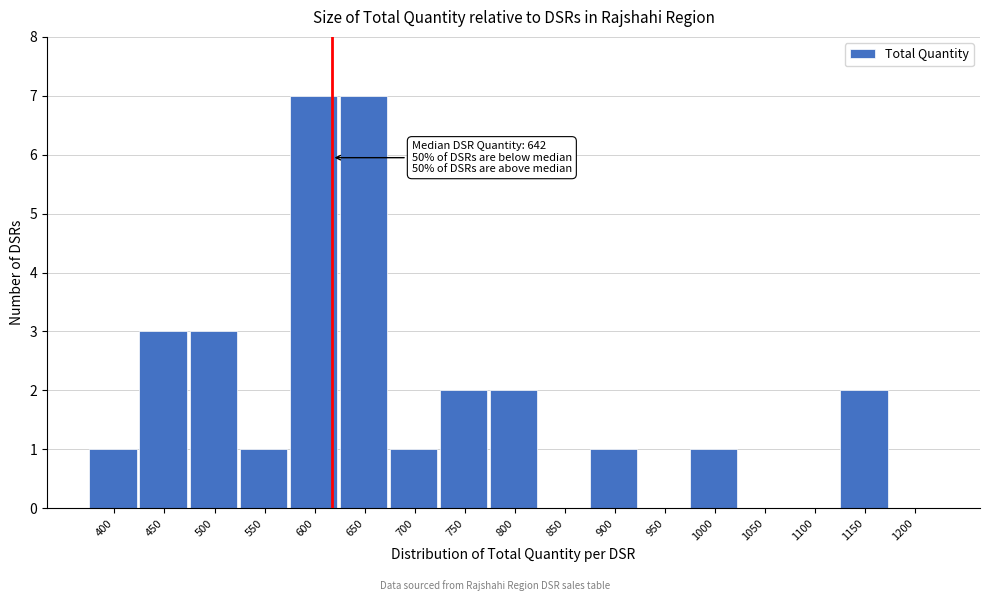

Reading left to right, list all the values displayed in this chart.

400=1	450=3	500=3	550=1	600=7	650=7	700=1	750=2	800=2	850=0	900=1	950=0	1000=1	1050=0	1100=0	1150=2	1200=0